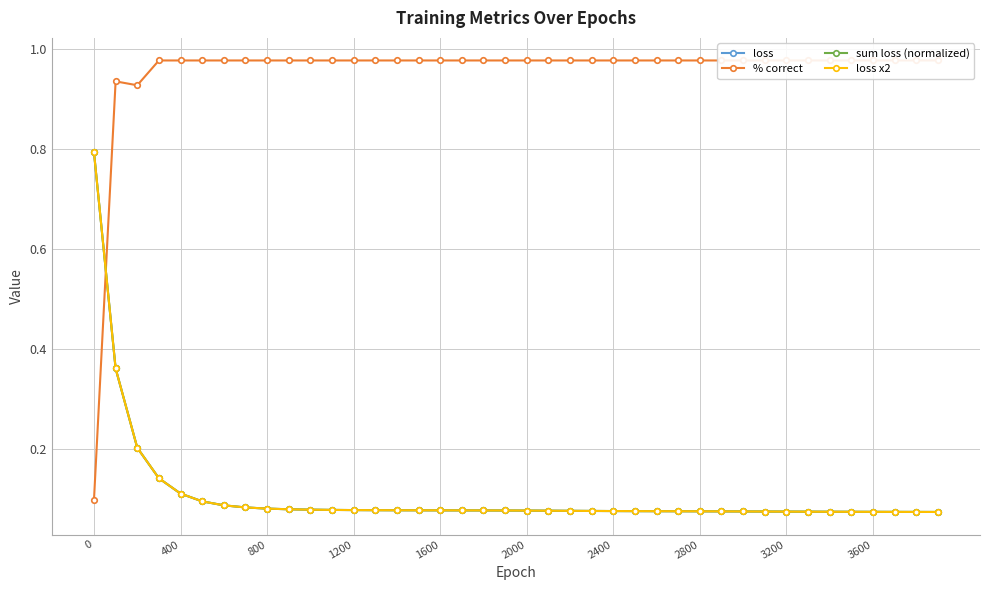

What is the greatest value displayed?

1.0